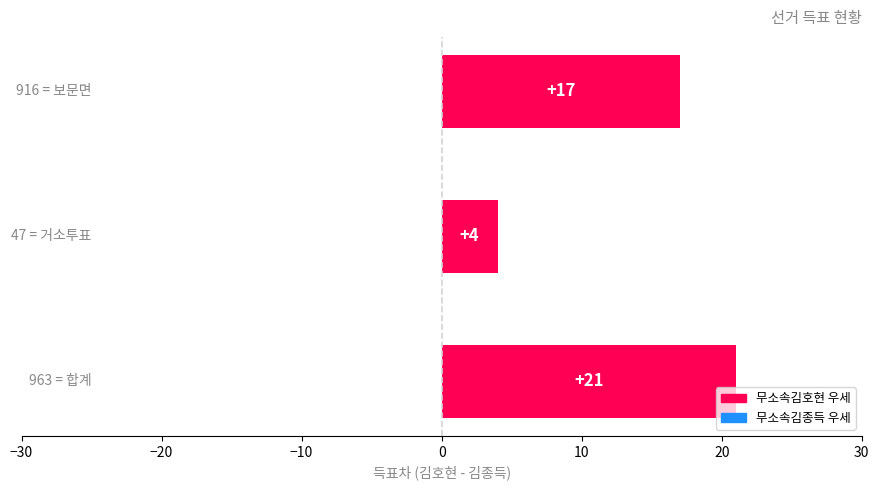

What is the average value?

14